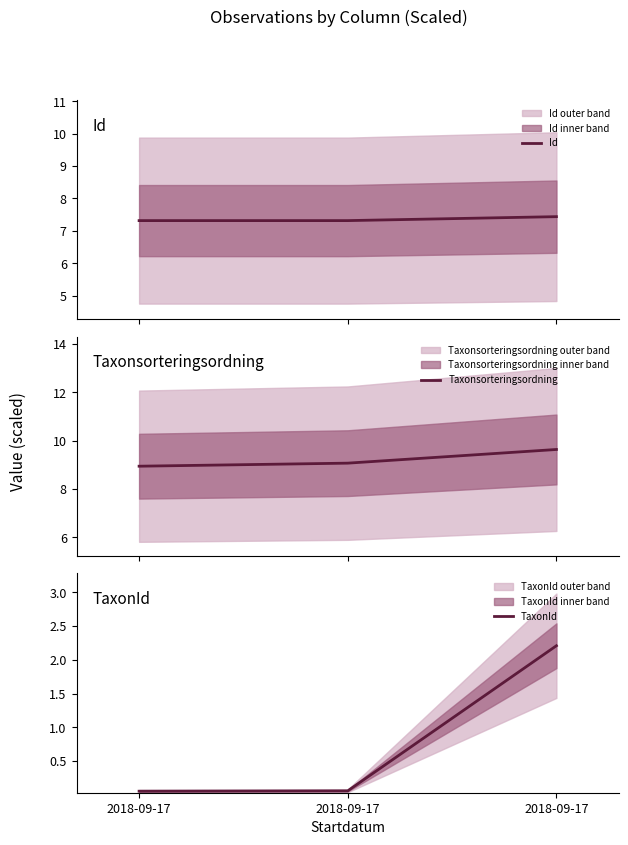

How many Id values are between 7 and 8?

3